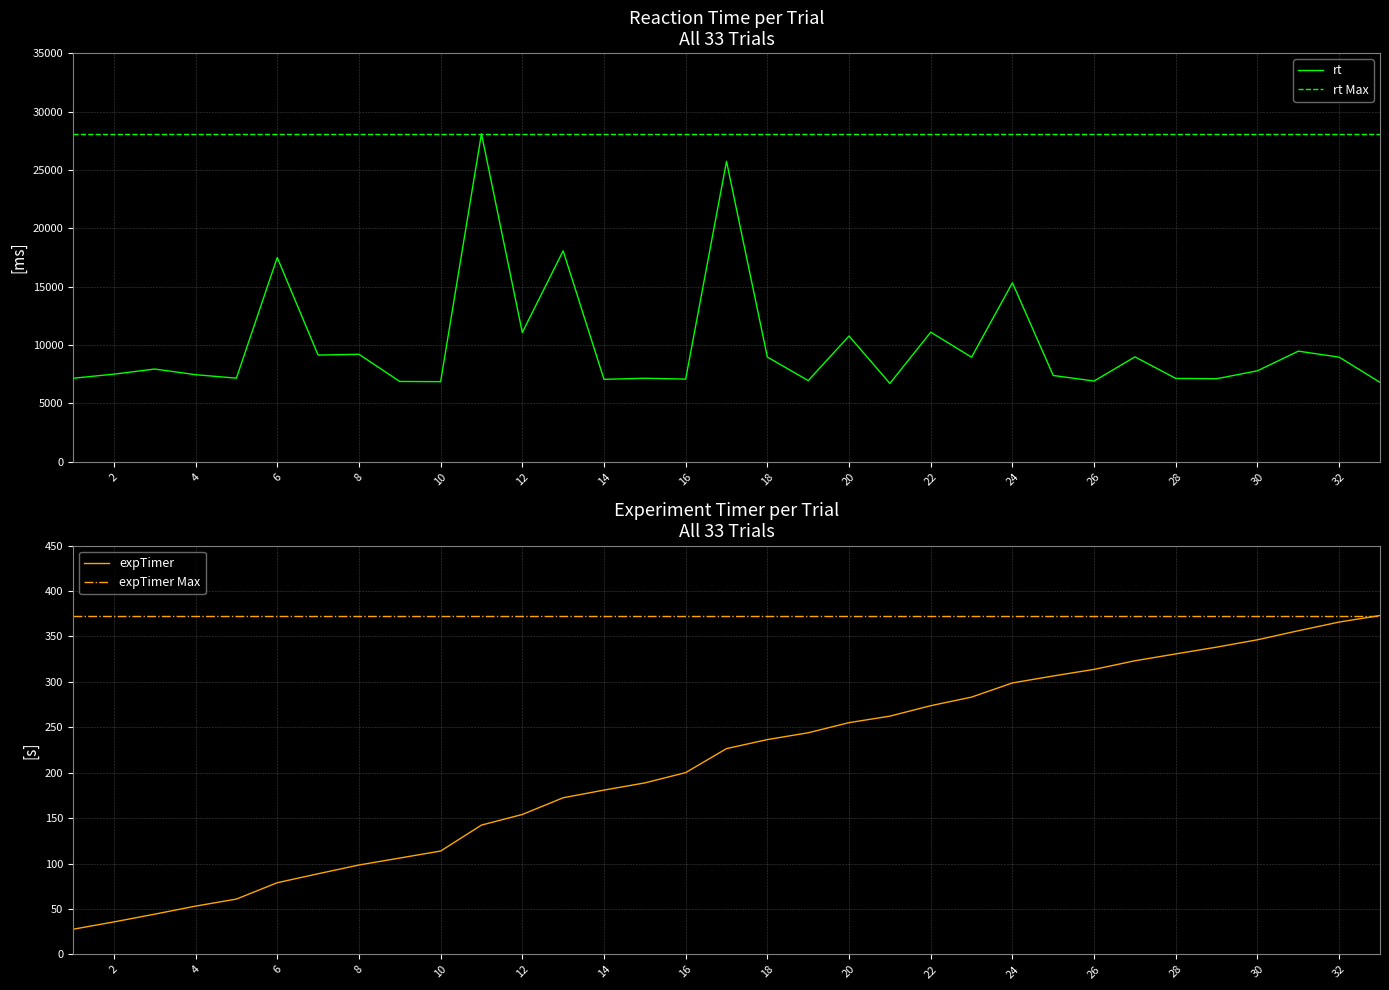

What is the highest value of the rt series?

28098